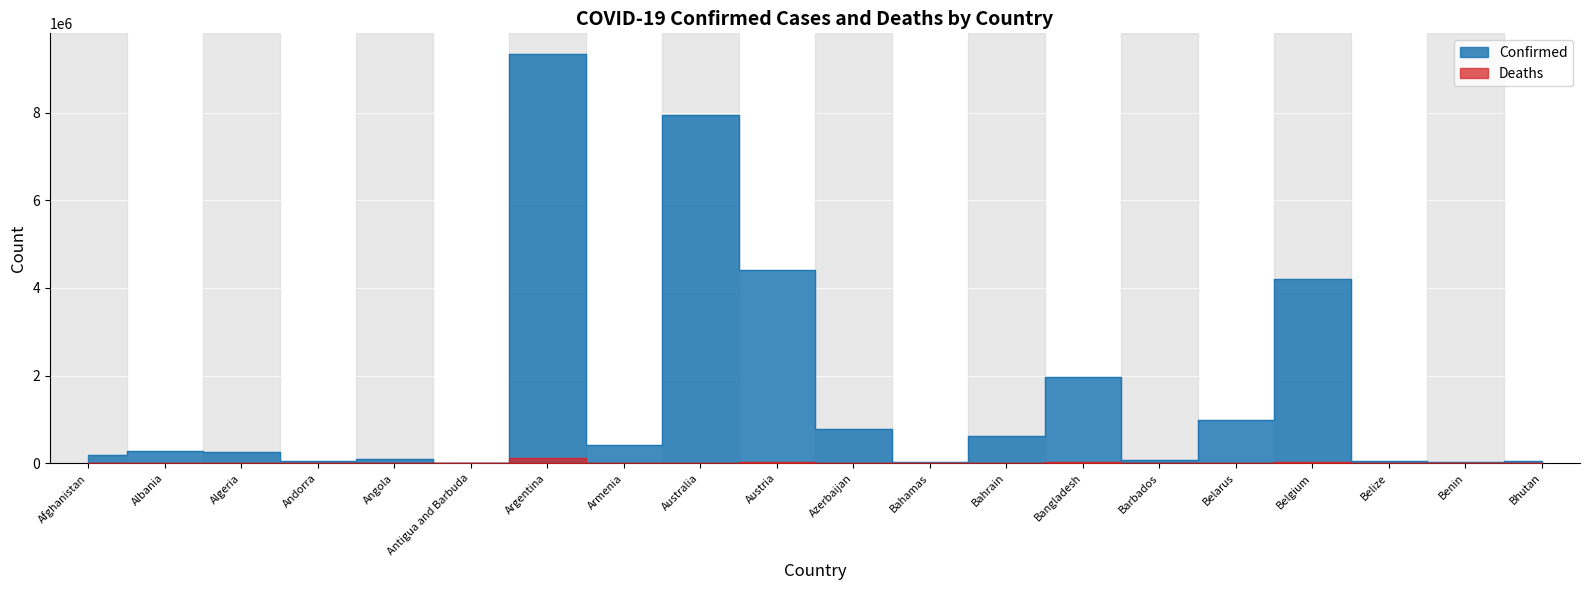

Reading left to right, list all the values displayed in this chart.

Confirmed: Afghanistan=182033	Albania=278504	Algeria=266025	Andorra=43774	Angola=99761	Antigua and Barbuda=8590	Argentina=9341492	Armenia=423104	Australia=7945974	Austria=4400566	Azerbaijan=793106	Bahamas=35755	Bahrain=615125	Bangladesh=1962213	Barbados=83390	Belarus=982867	Belgium=4211511	Belize=62875	Benin=27122	Bhutan=59674
Deaths: Afghanistan=7717	Albania=3497	Algeria=6875	Andorra=153	Angola=1900	Antigua and Barbuda=141	Argentina=129016	Armenia=8629	Australia=9602	Austria=20015	Azerbaijan=9717	Bahamas=816	Bahrain=1492	Bangladesh=29135	Barbados=472	Belarus=6978	Belgium=31883	Belize=679	Benin=163	Bhutan=21